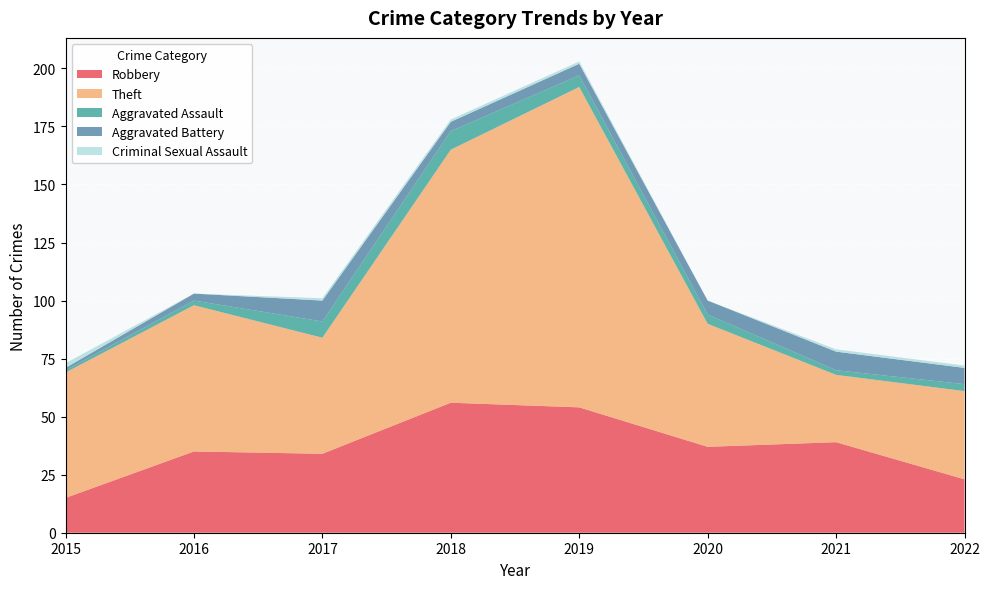

Reading right to left, extract all data points from this chart.

Robbery: 23	39	37	54	56	34	35	15
Theft: 38	29	53	138	109	50	63	54
Aggravated Assault: 3	2	4	5	8	7	2	1
Aggravated Battery: 7	8	6	5	4	9	3	1
Criminal Sexual Assault: 1	1	0	1	1	1	0	2